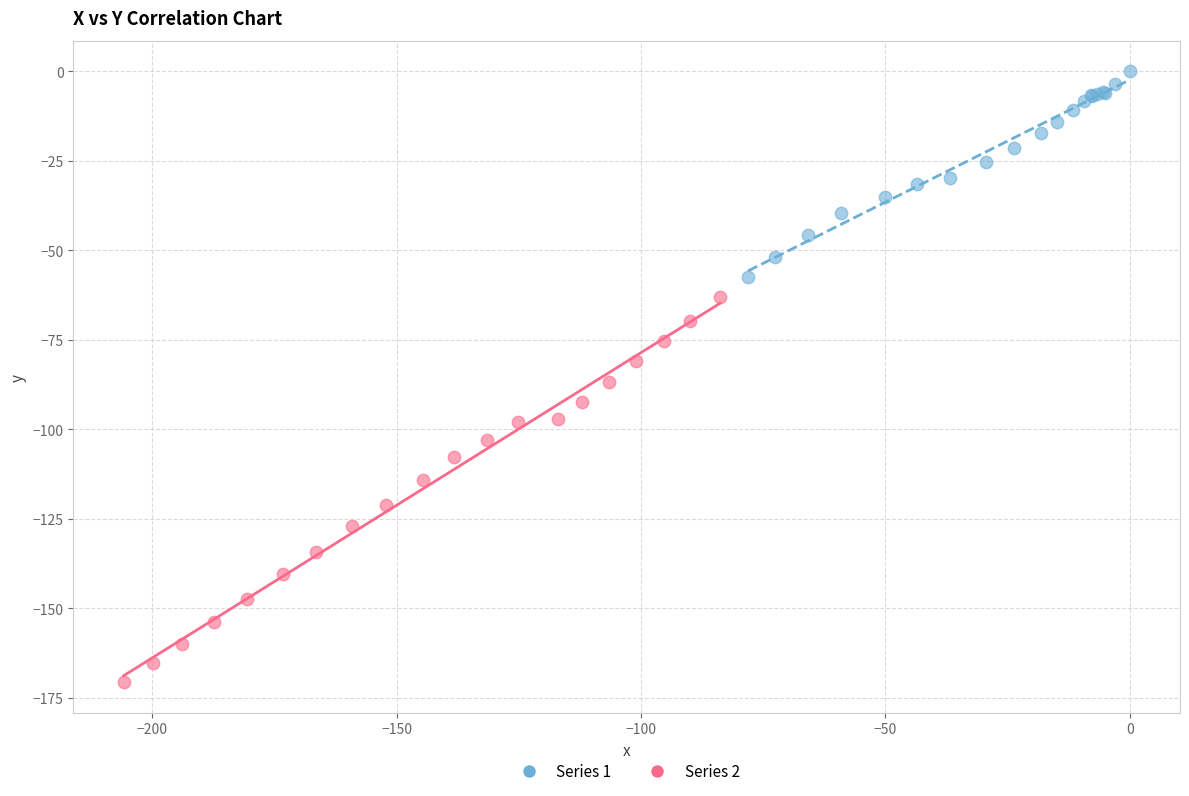

Which series reaches the minimum Y coordinate?

Series 2